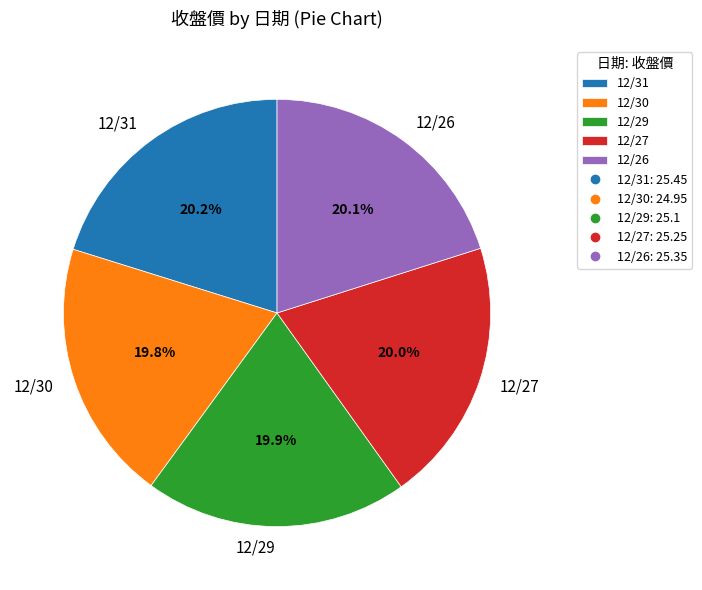

Approximately how many times larger is the value at 12/30 compared to 12/29?

1.0